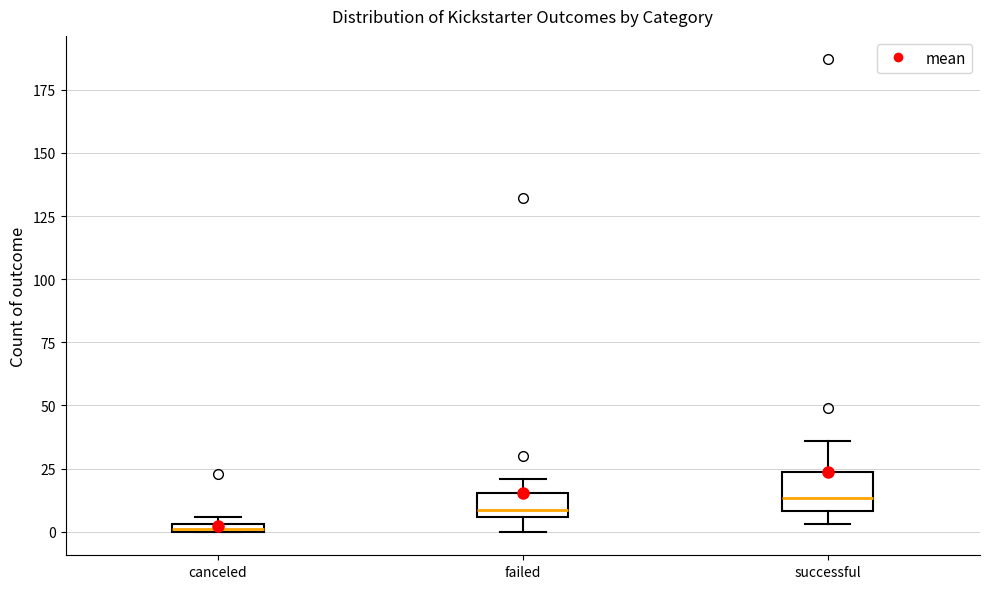

Comparing the boxes themselves (not the whiskers), which one is the tallest?

successful